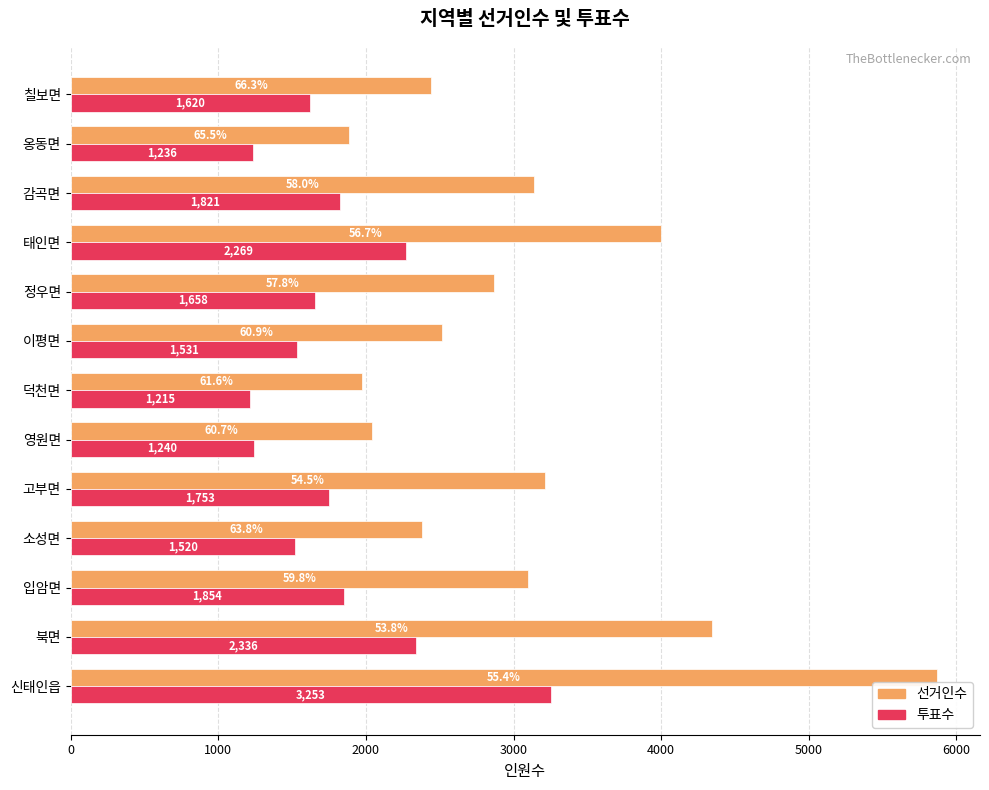

Which series has the largest range (max minus min)?

선거인수